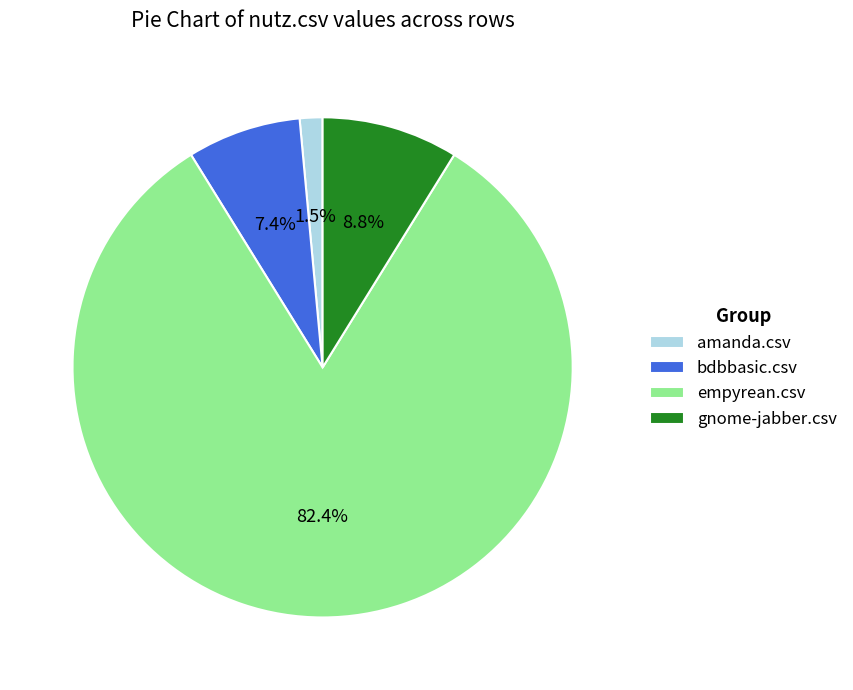

What percentage is the gnome-jabber.csv slice, to the nearest percent?

9%